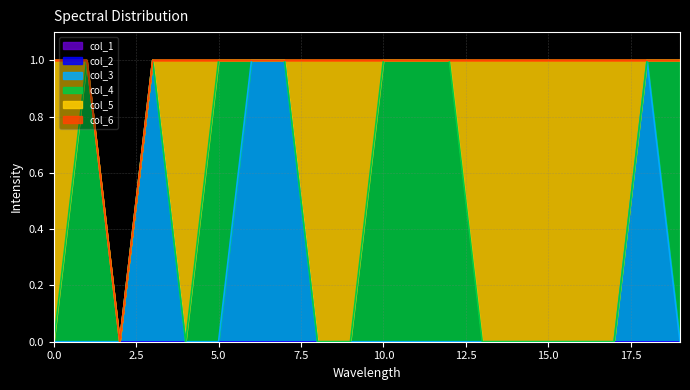

True or false: col_5 and col_2 intersect in this chart.

False